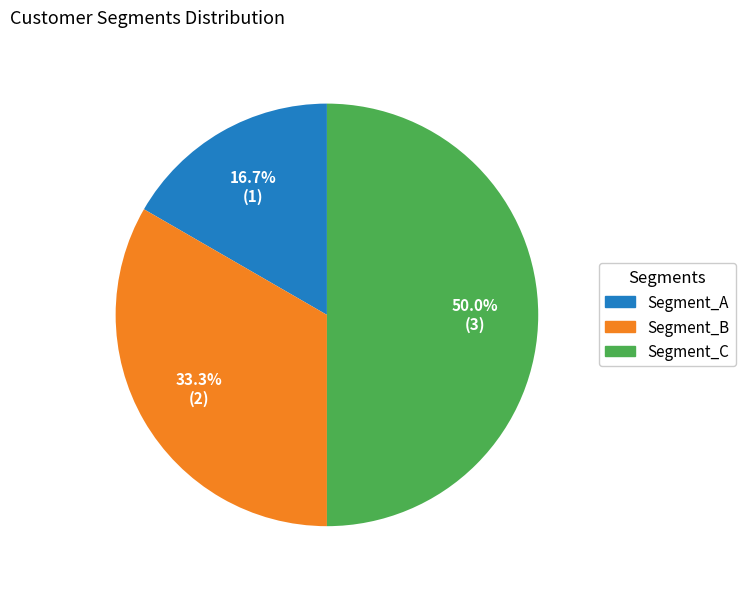

Is Segment_A the majority of the pie?

No